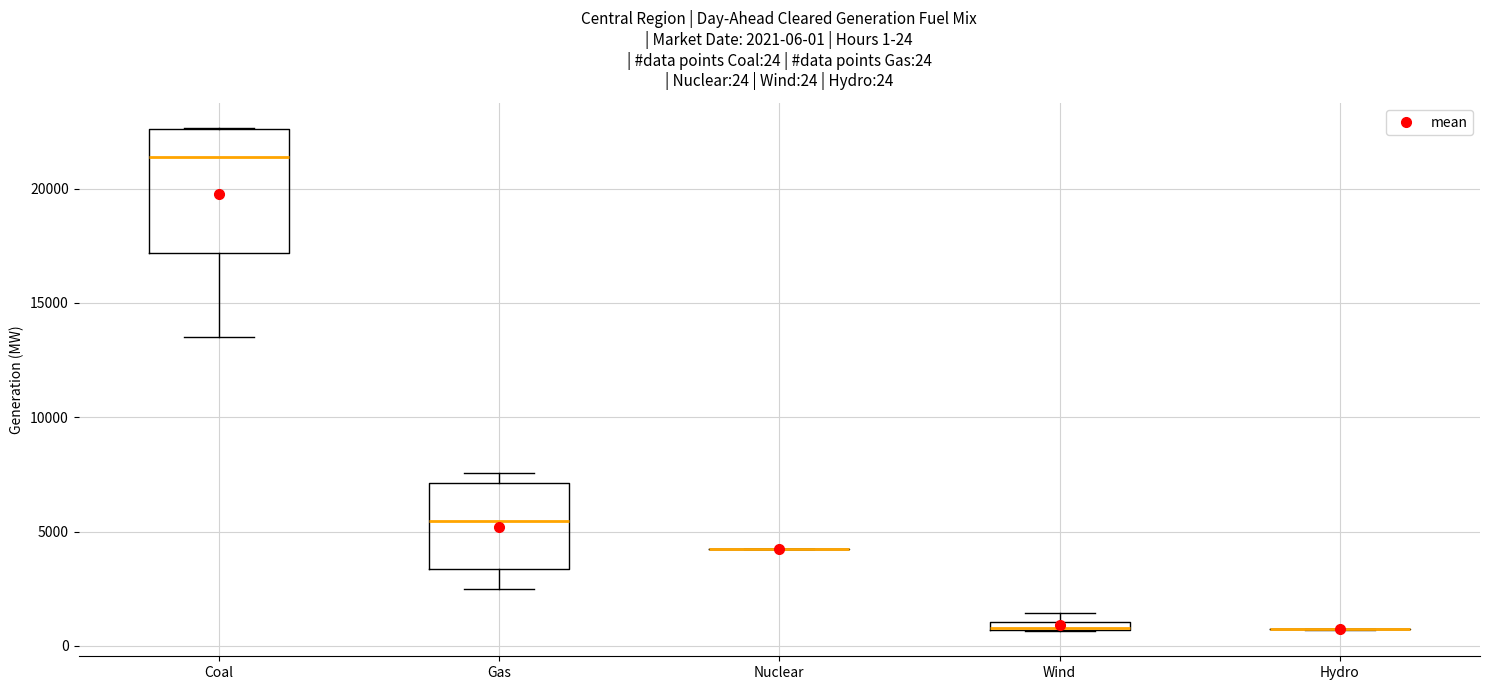

Which box is the tallest, from its lower edge to its upper edge?

Coal